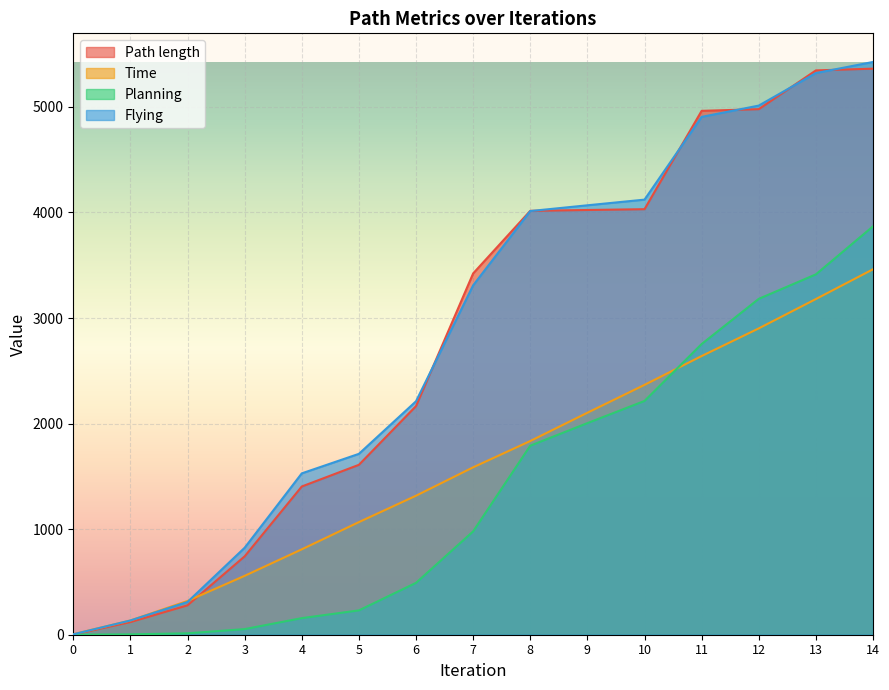

What is the difference between the maximum and minimum values in the Path length series?

5360.9